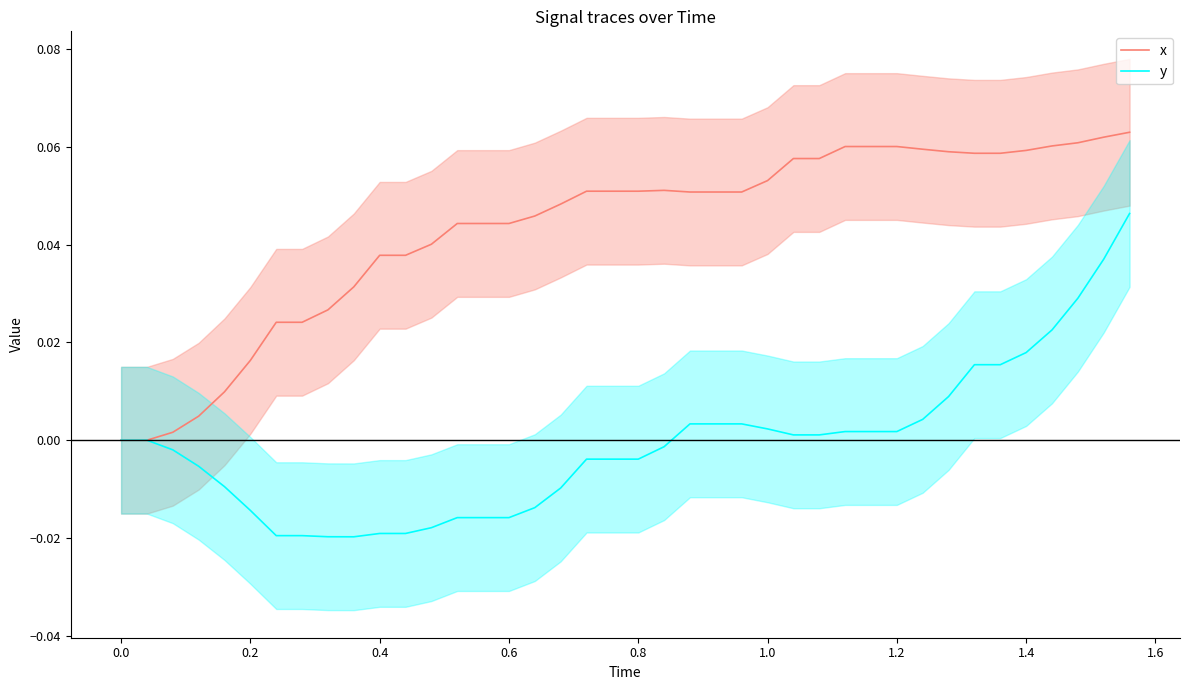

Does the chart have visible grid lines?

No